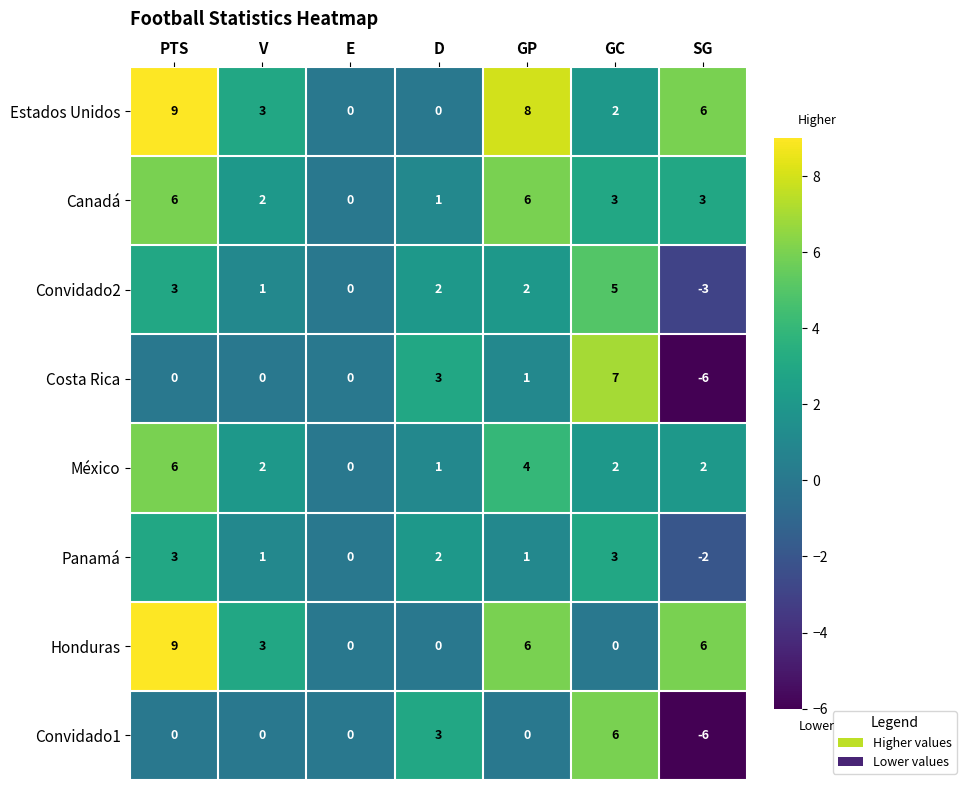

How many México values are between 1 and 4?

5